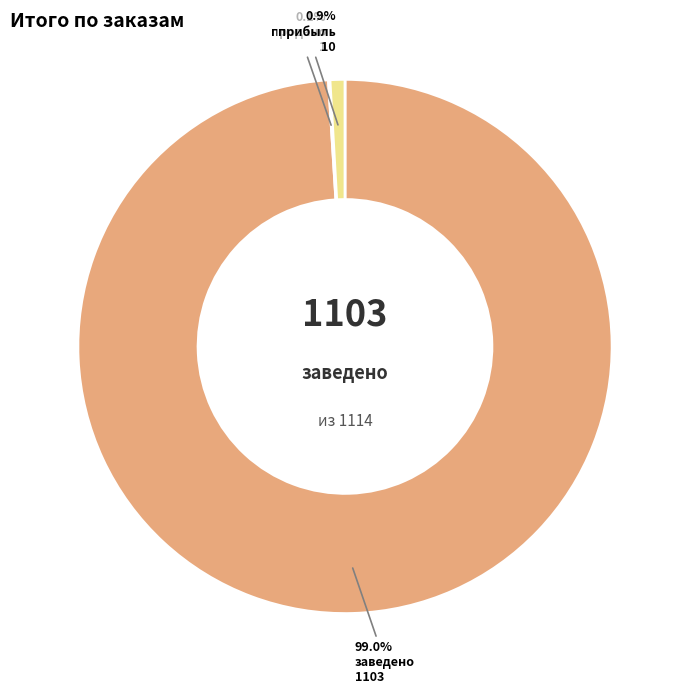

What percentage is NOT represented by прибыль?

99.1%